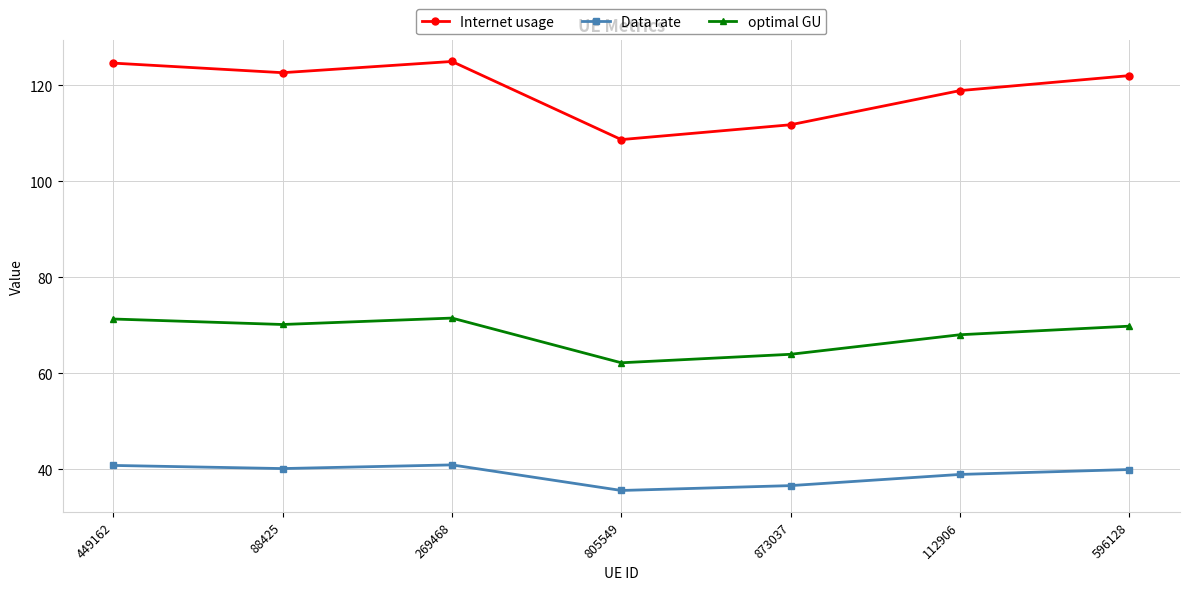

Is the value of optimal GU at 269468 greater than the value of Data rate at 269468?

Yes